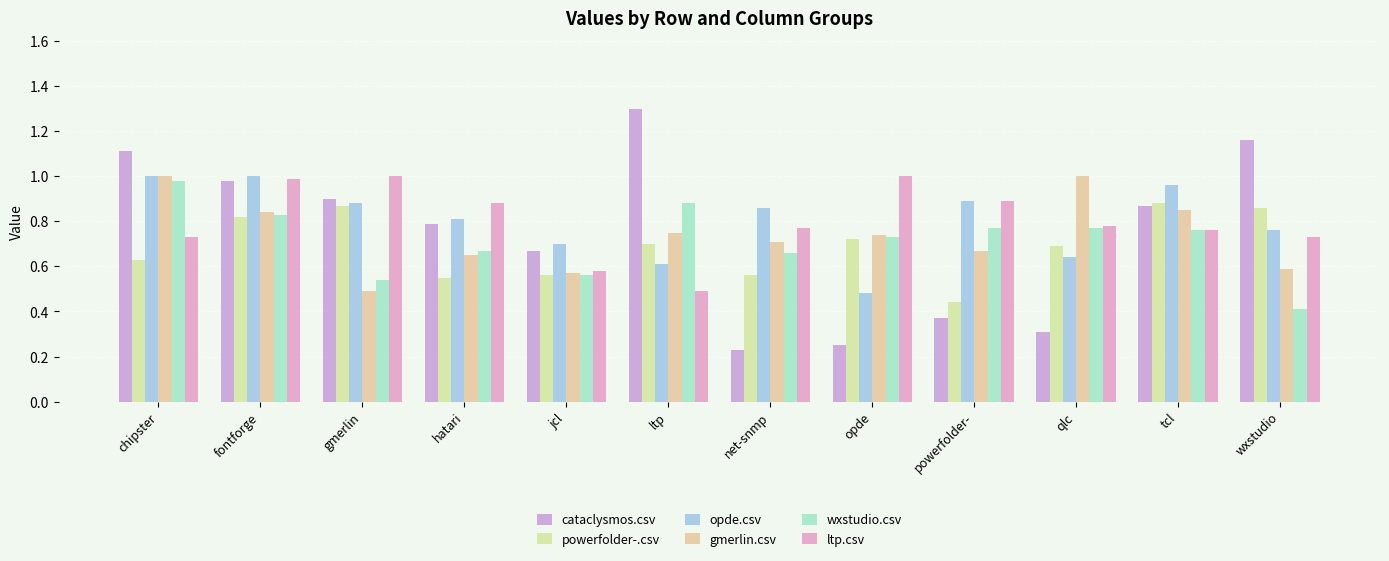

Rank the series at opde from lowest to highest value.

cataclysmos.csv, opde.csv, powerfolder-.csv, wxstudio.csv, gmerlin.csv, ltp.csv